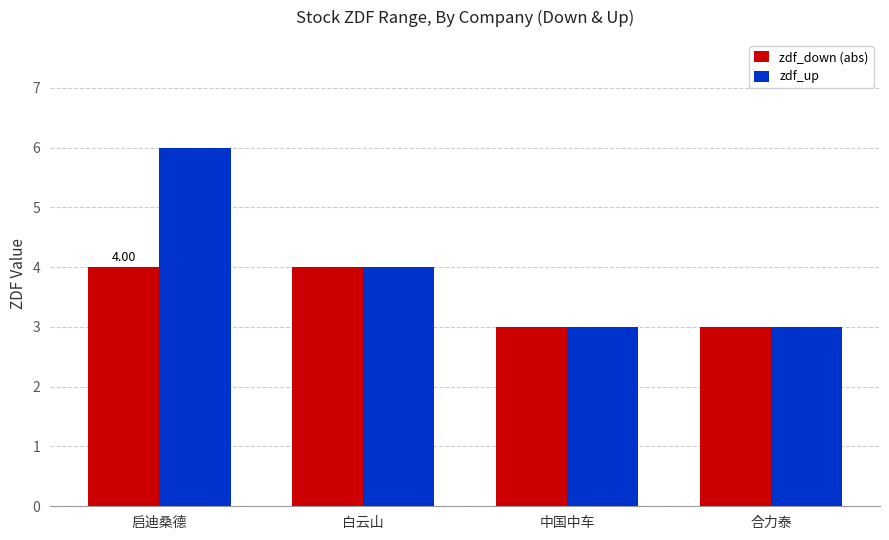

What is the difference between the second highest and second lowest values in the zdf_up series?

1